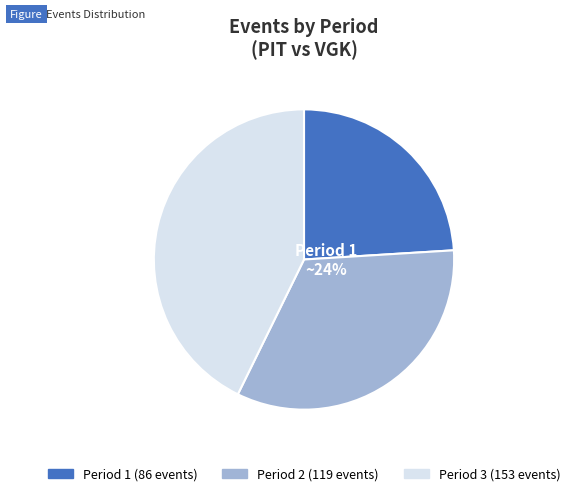

True or false: 1 accounts for 24% of the total.

True